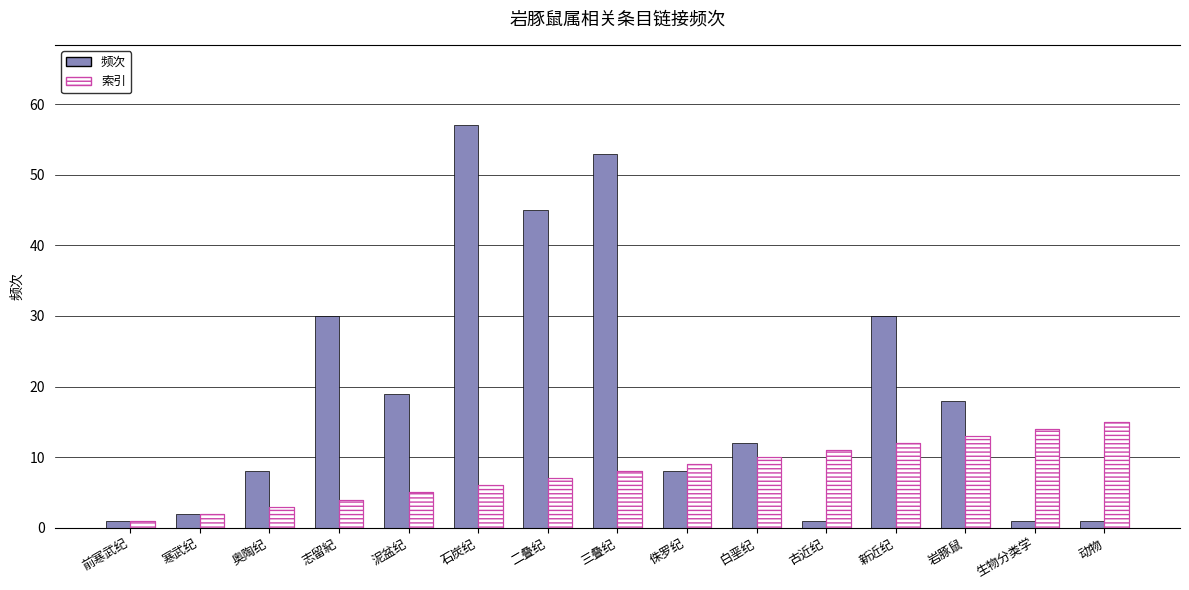

Count the number of categories in the chart.

15